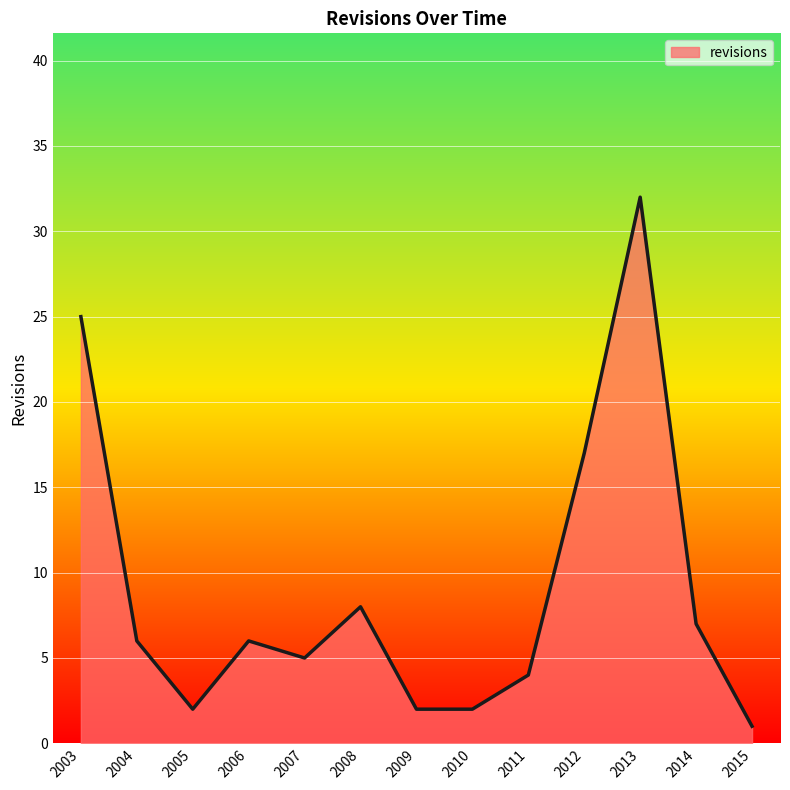

How many values are below 6?

6